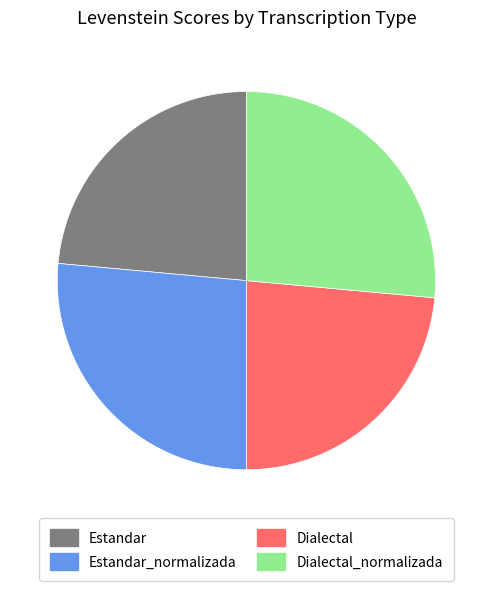

Is the sum of Estandar and Dialectal greater than half?

No